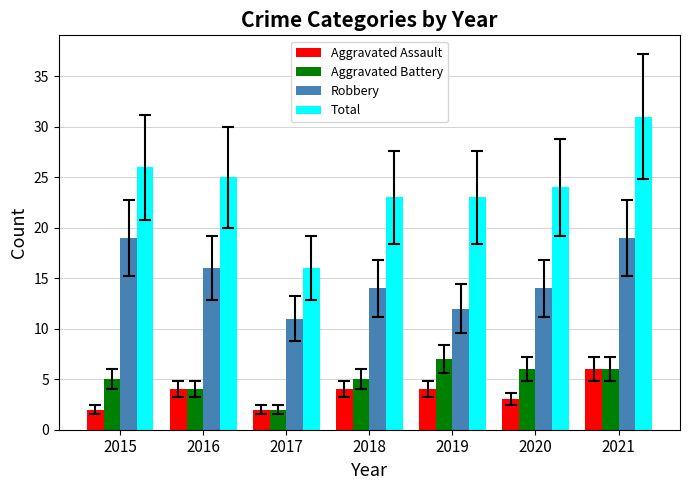

Which label corresponds to the largest value in the chart?

2021